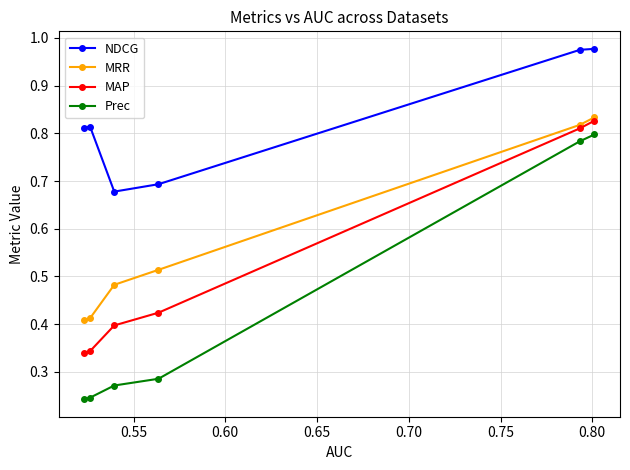

Which series has the widest spread of values?

Prec